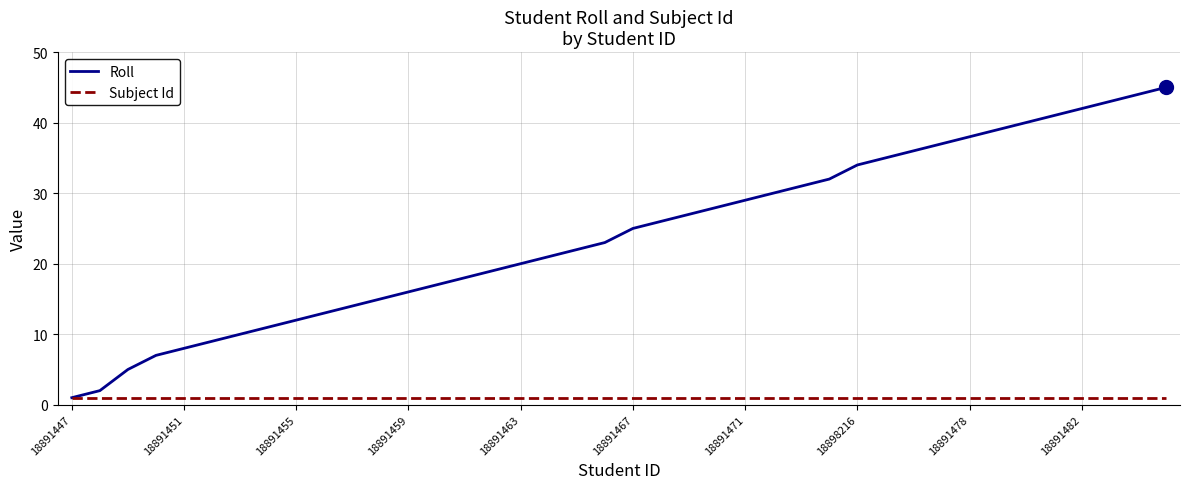

What is the difference between the maximum and minimum values in the Roll series?

44